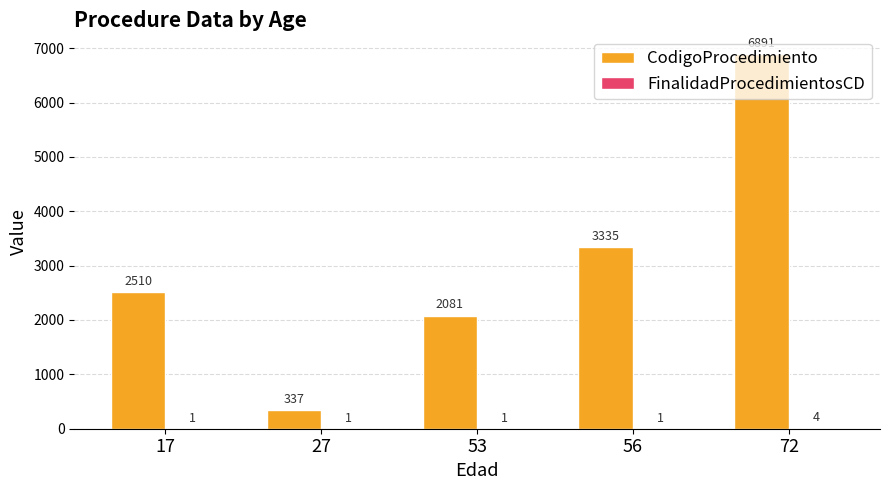

At which label is CodigoProcedimiento closest to 3614?

56